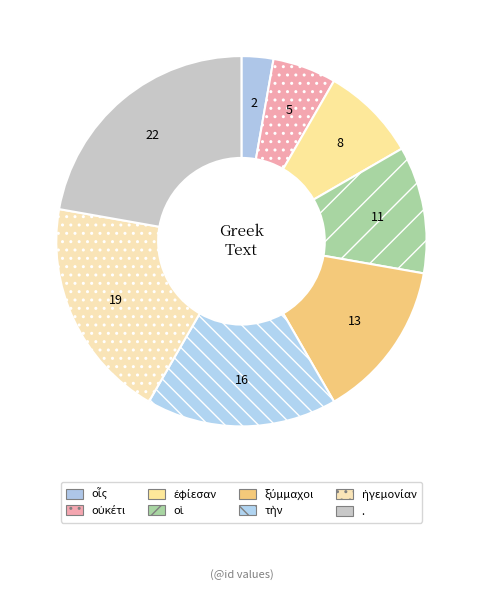

What percentage is NOT represented by οἱ?

88.9%